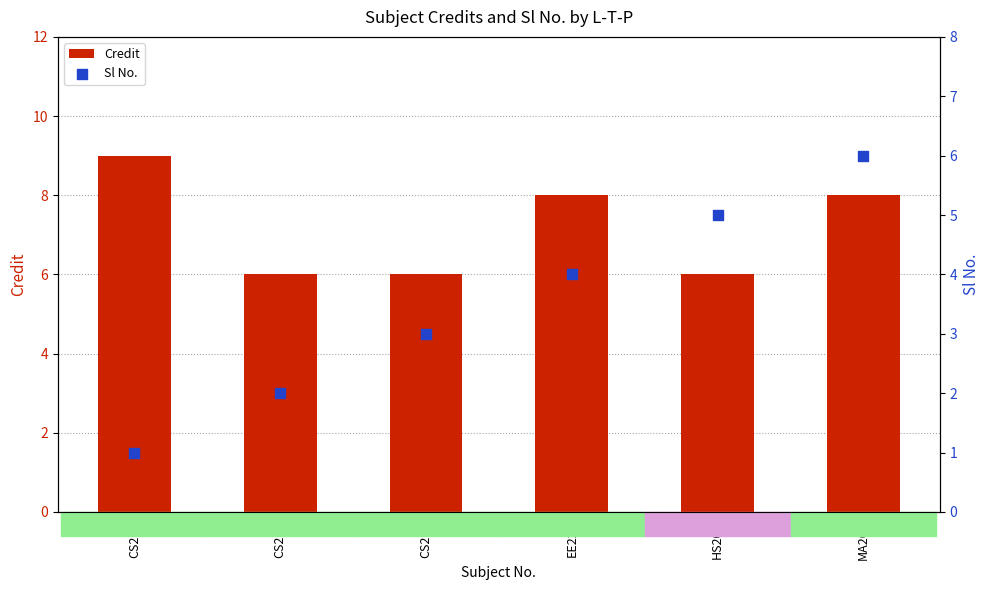

Which series contains the lowest Y value?

Sl No.